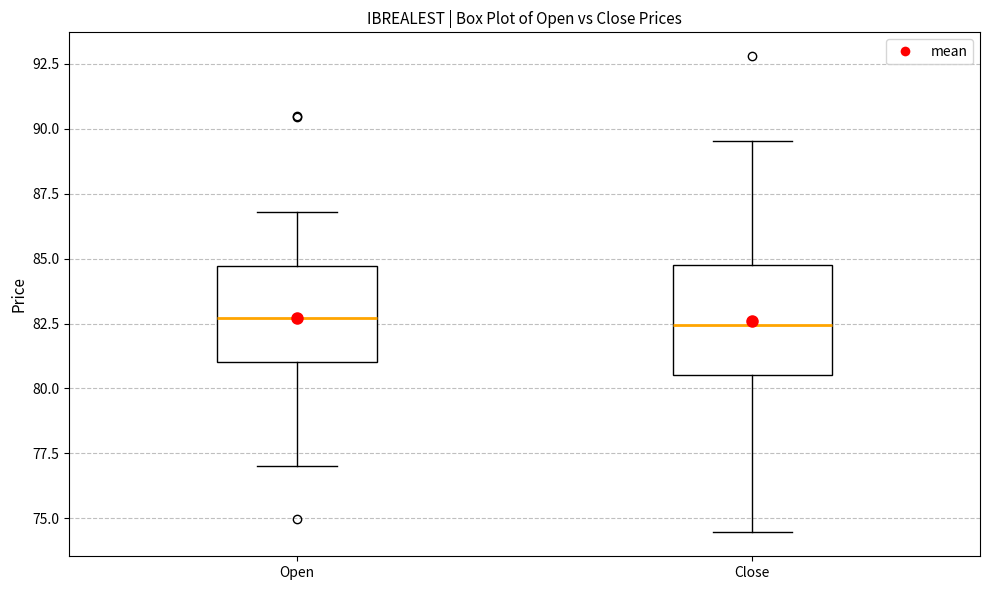

Where does the median line of the box for Close sit on the y-axis? The values are not printed on the chart, so give them approximately, as read against the axis.

82.5